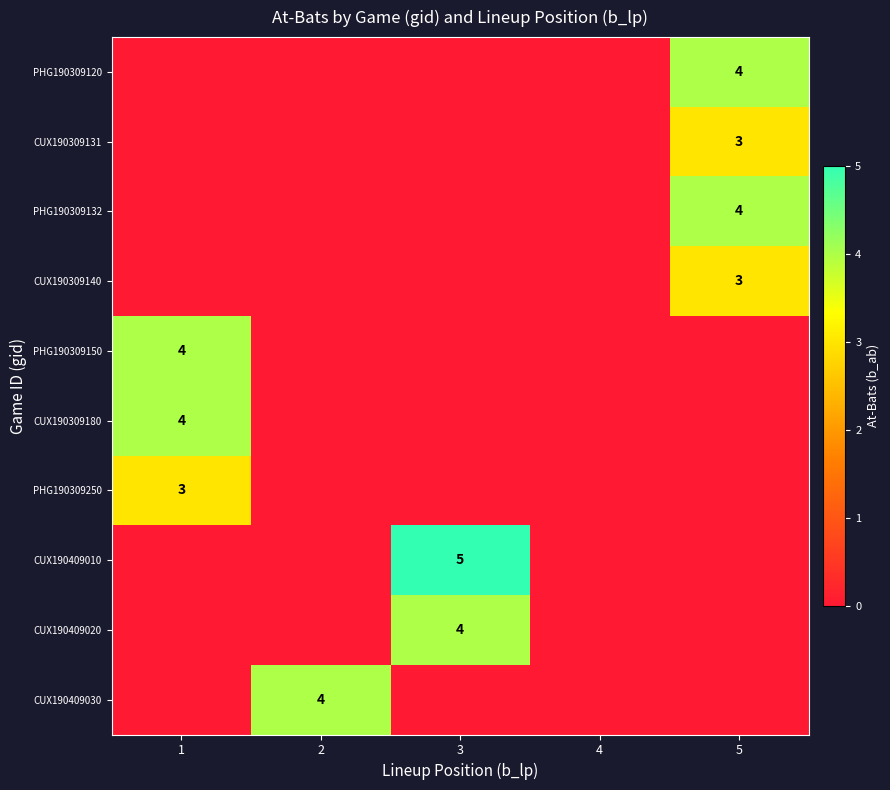

Is it true that PHG190309120 equals 2 at 5?

False